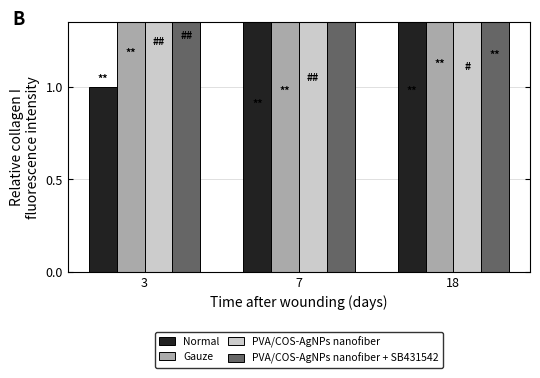

What is the greatest value displayed?

14.6